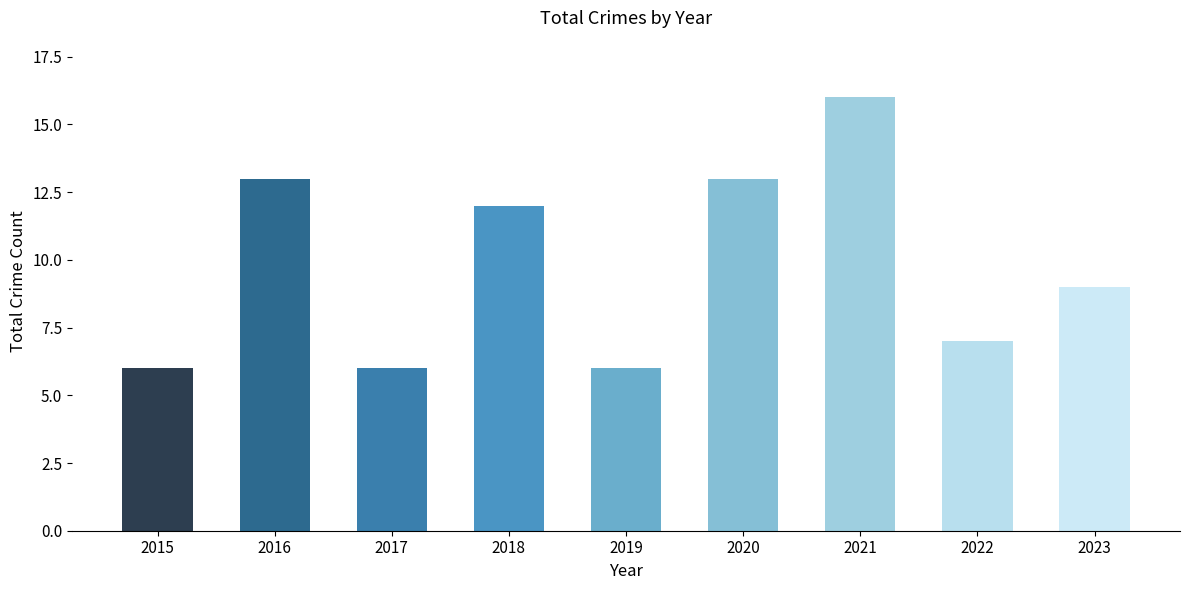

Does the chart contain stacked bars?

No